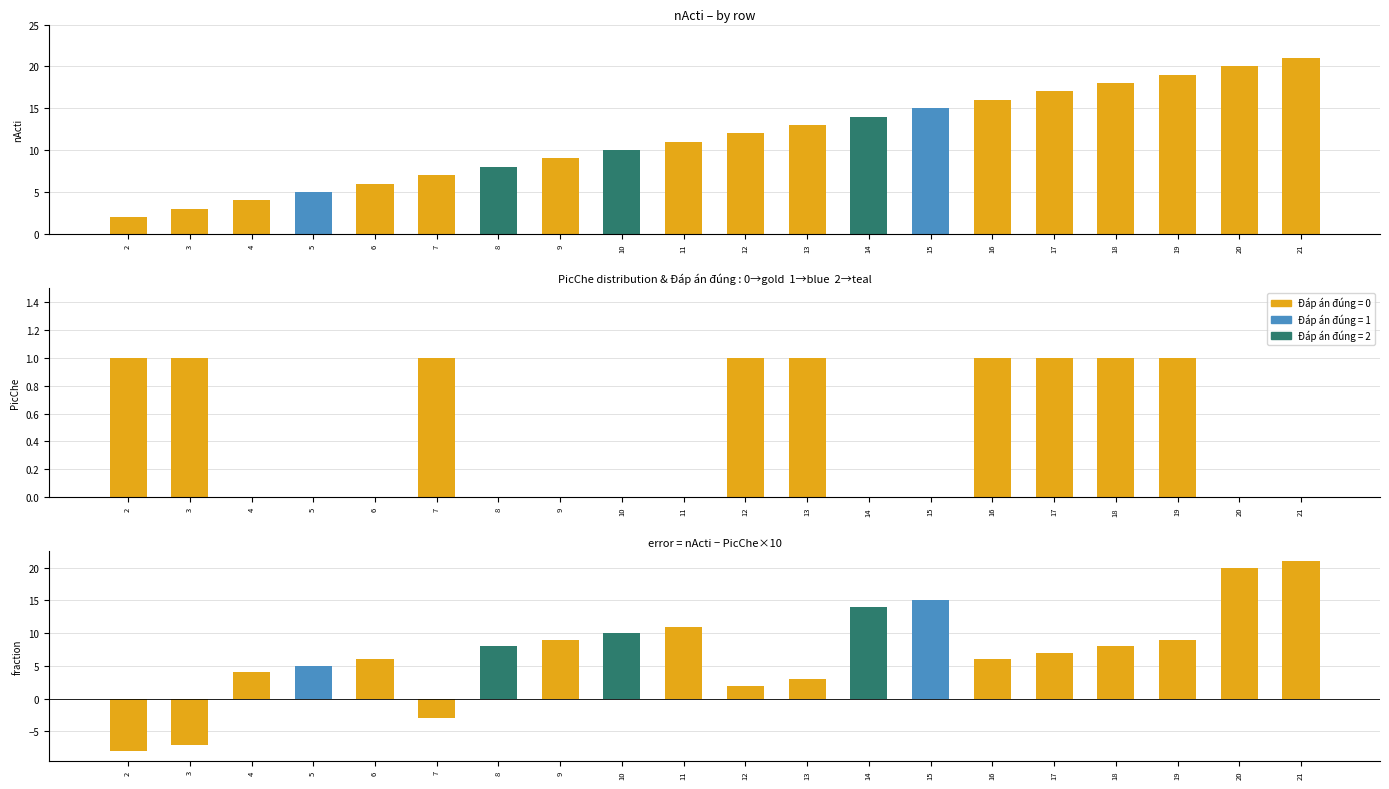

Reading left to right, transcribe all the data shown in this chart.

nActi: 2	3	4	5	6	7	8	9	10	11	12	13	14	15	16	17	18	19	20	21
PicChe: 1	1	0	0	0	1	0	0	0	0	1	1	0	0	1	1	1	1	0	0
nActi - PicChe×10: -8	-7	4	5	6	-3	8	9	10	11	2	3	14	15	6	7	8	9	20	21